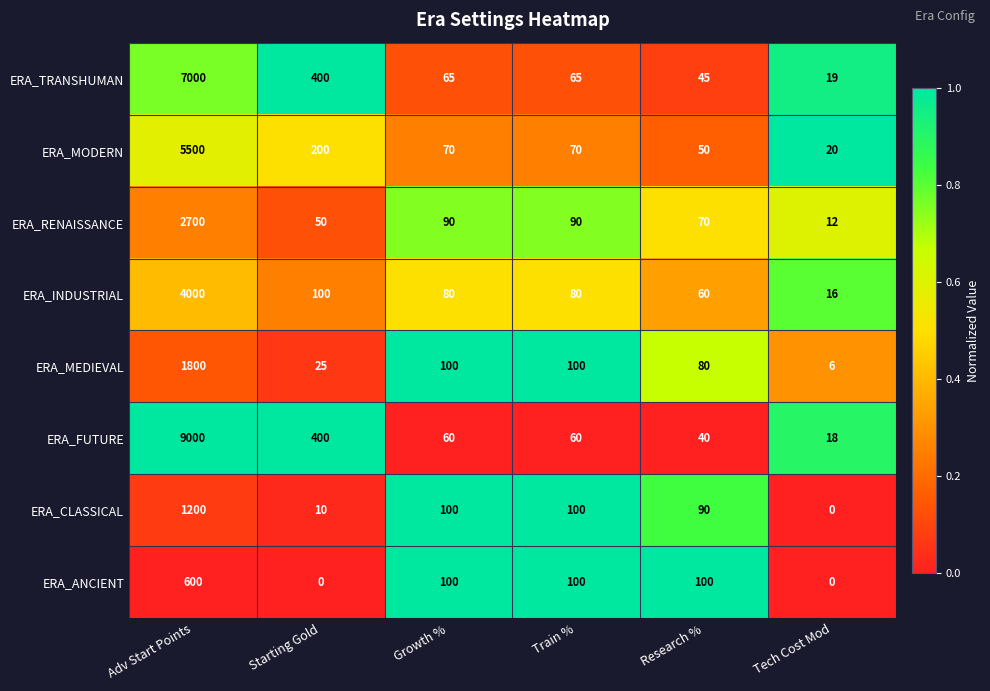

What is the approximate value of ERA_MODERN at Train %, to the nearest 10?

70